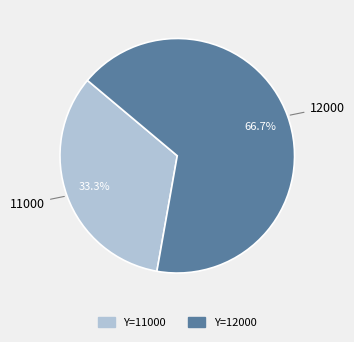

What is the largest slice in the pie chart?

12000